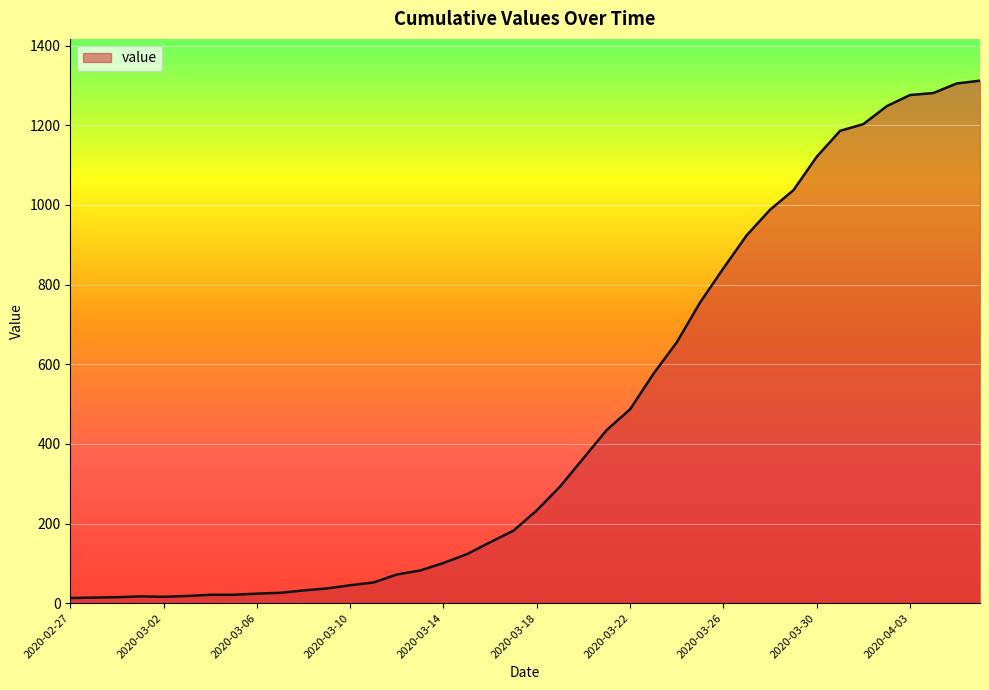

What is the maximum value shown in the chart?

1312